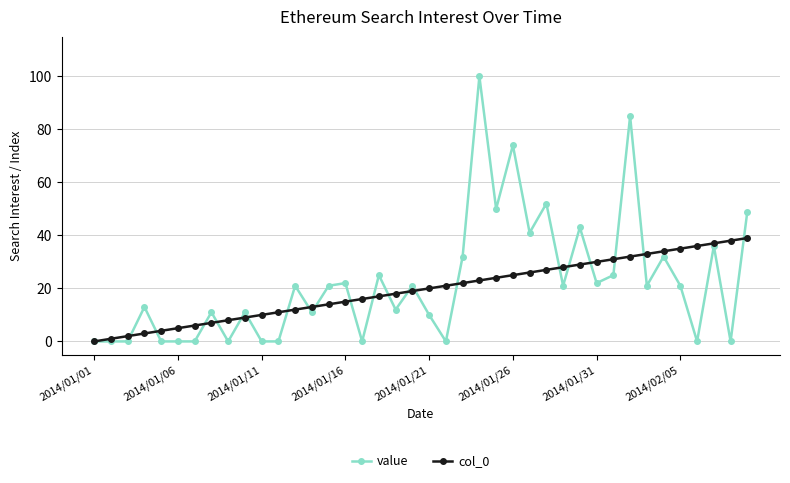

Which series has the widest spread of values?

value